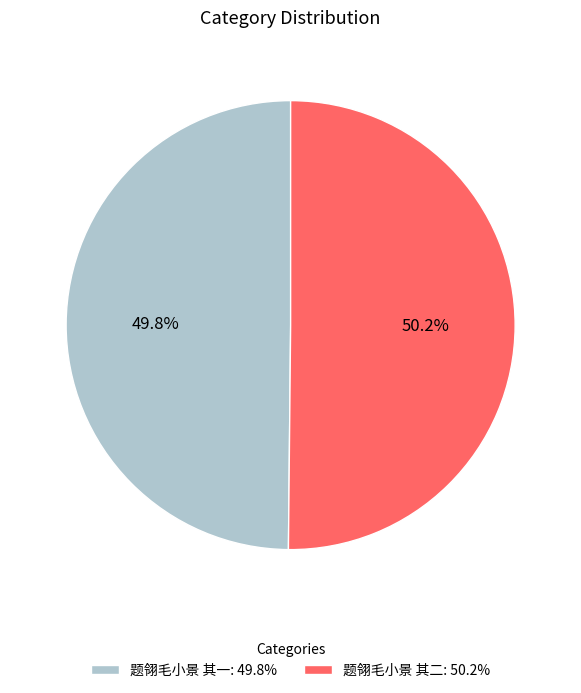

What is the total percentage of 题翎毛小景 其一 and 题翎毛小景 其二?

100.0%